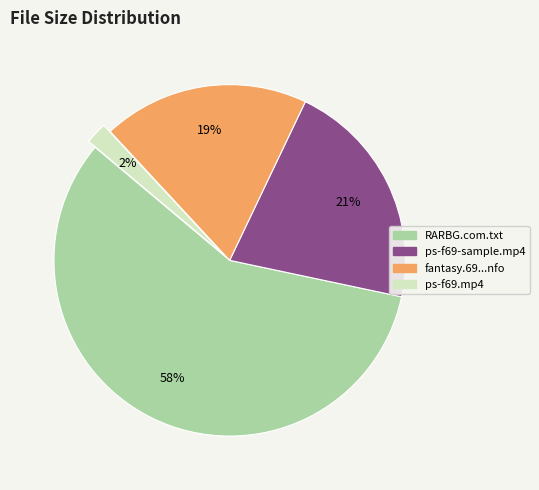

How many slices are in this pie chart?

4